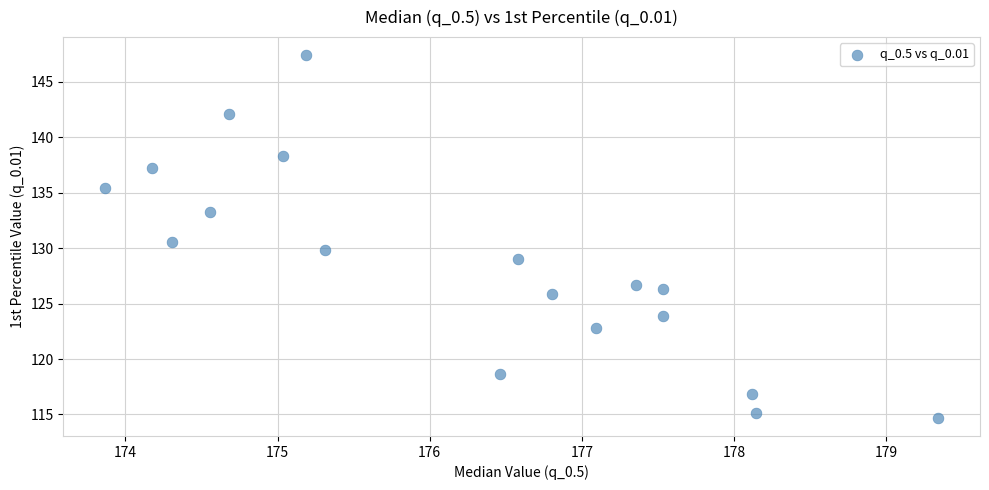

What is the range of Y values (max minus min)?

32.7